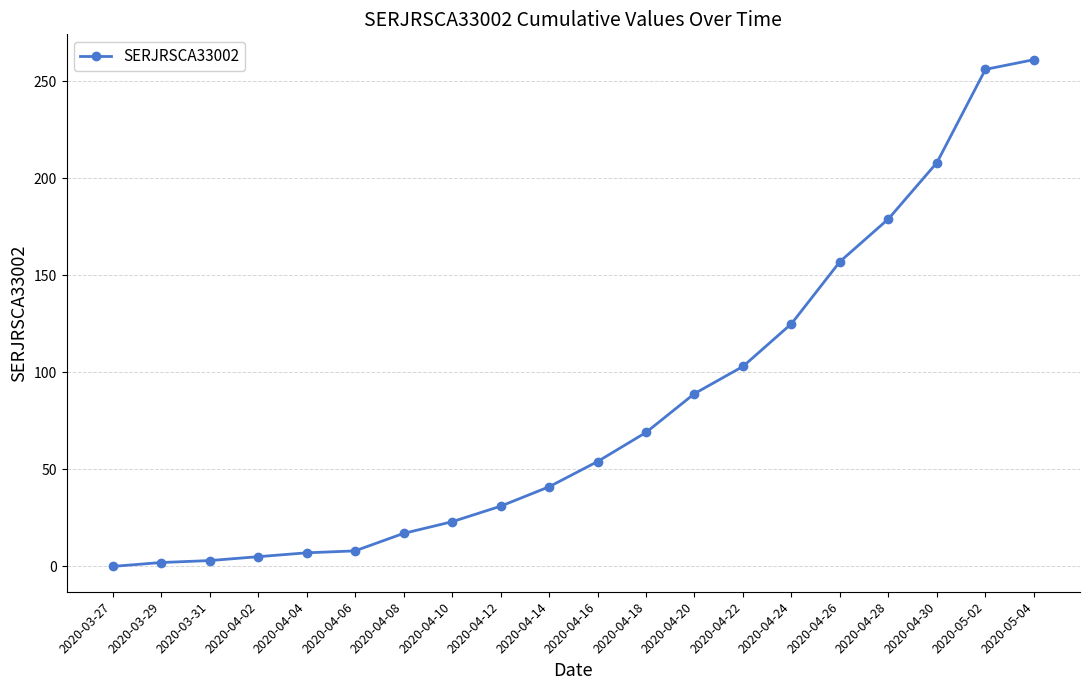

What is the greatest value displayed?

261